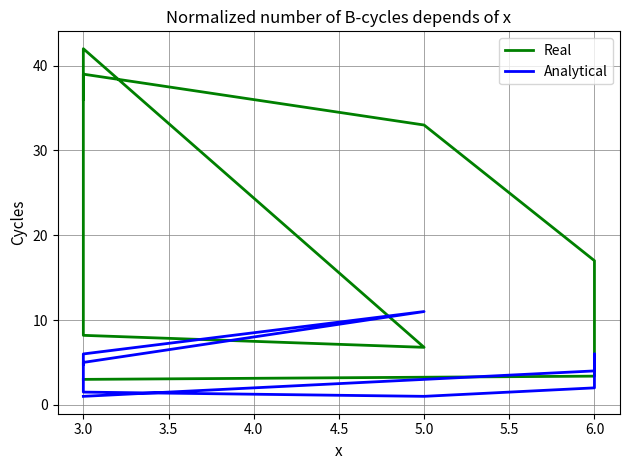

Is the value of Analytical at 6.0 greater than the value of Real at 5.0?

No